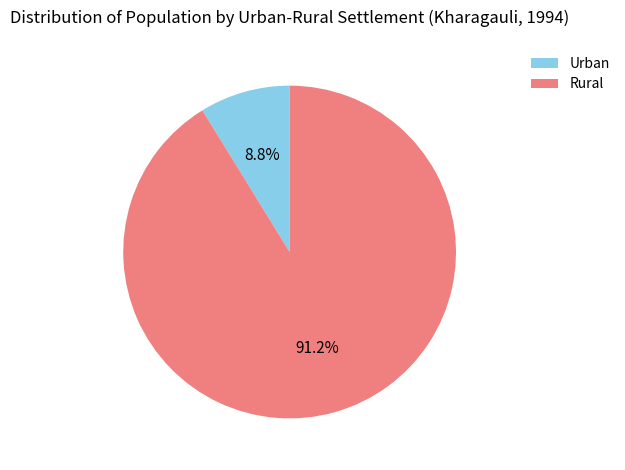

Does Urban represent more than half of the total?

No